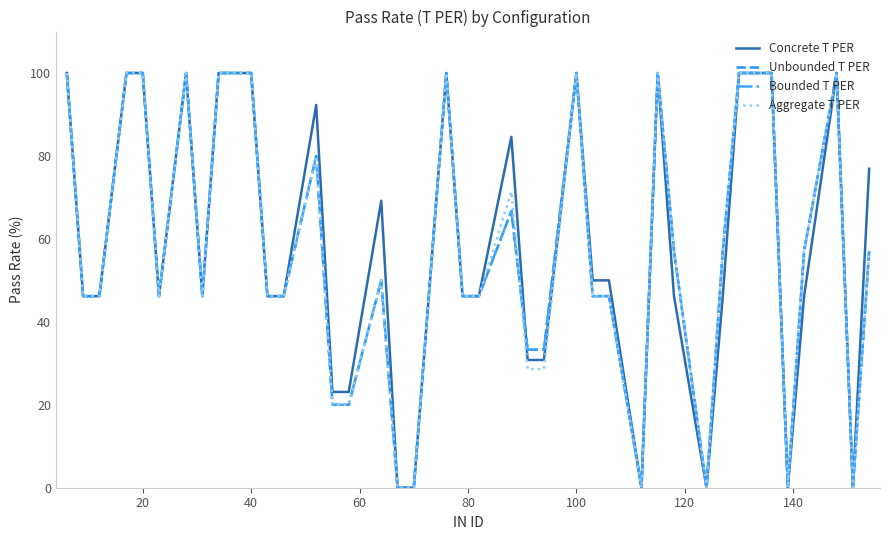

What is the sum of all Unbounded T PER values?

2193.7